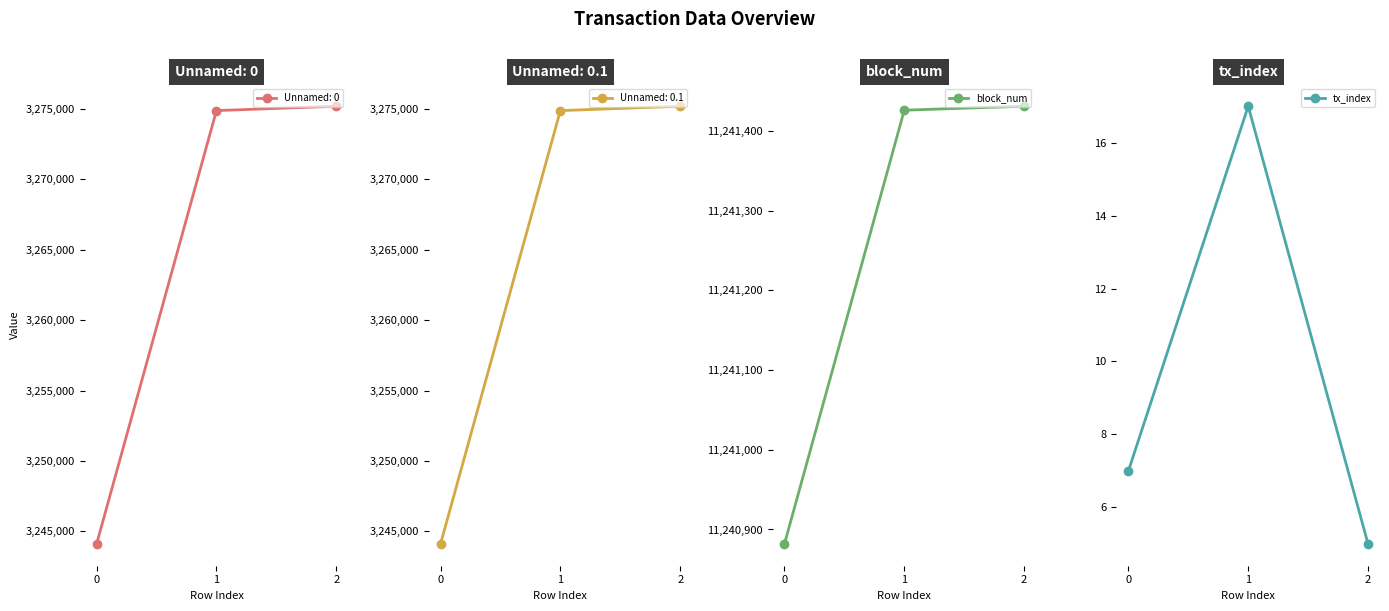

What is the value of the block_num point at the 1st from the left?

11240882